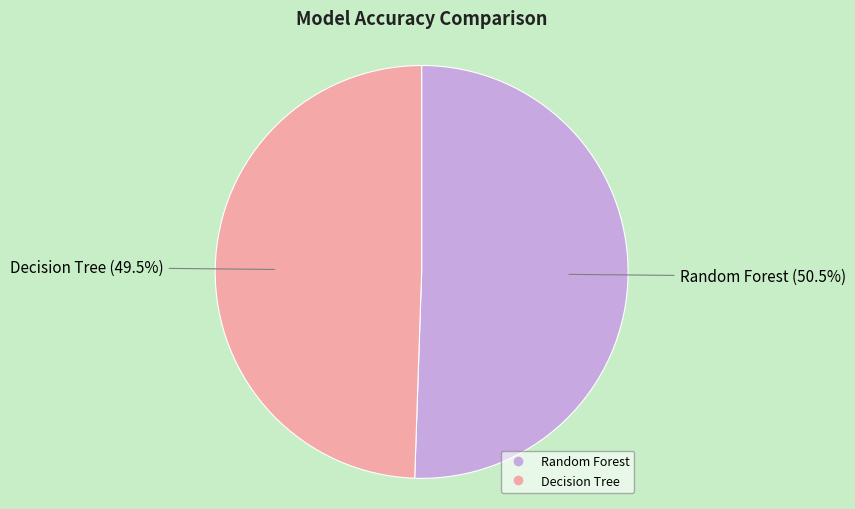

How many segments does this pie chart have?

2